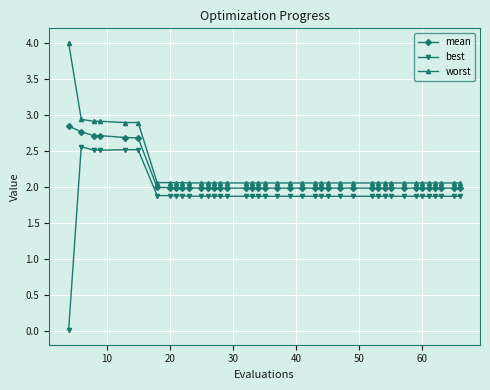

Which series has the widest spread of values?

best